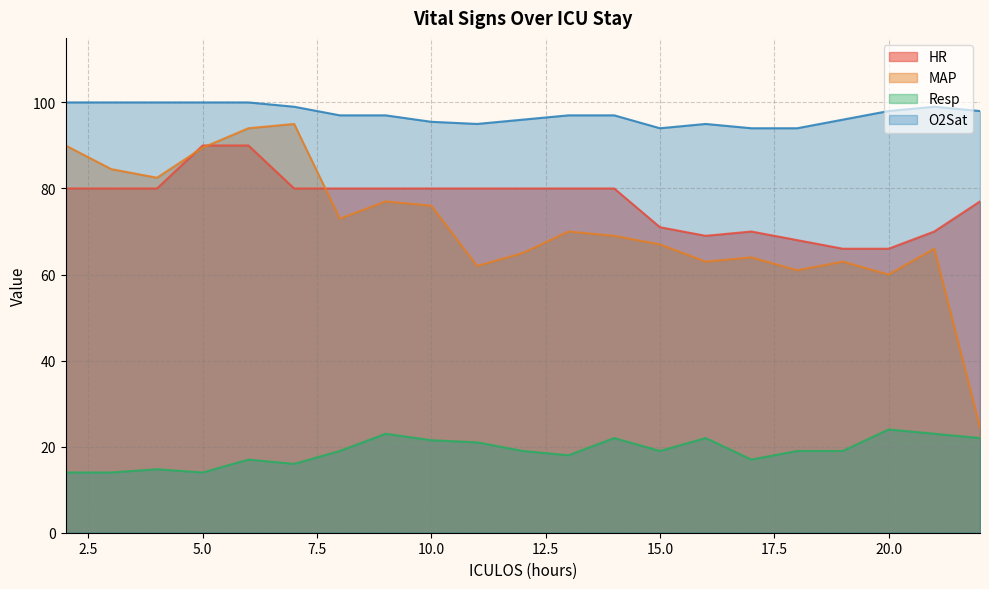

What is the value of the Resp point at the 14th from the left?

19.0